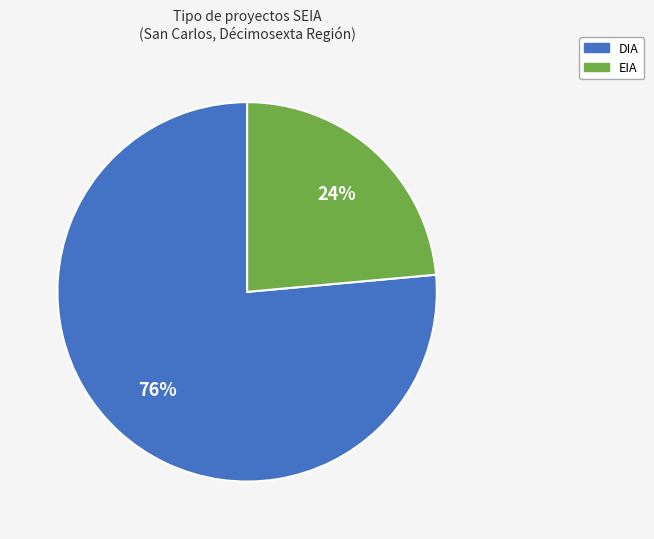

Approximately how many times larger is the value at EIA compared to DIA?

0.3